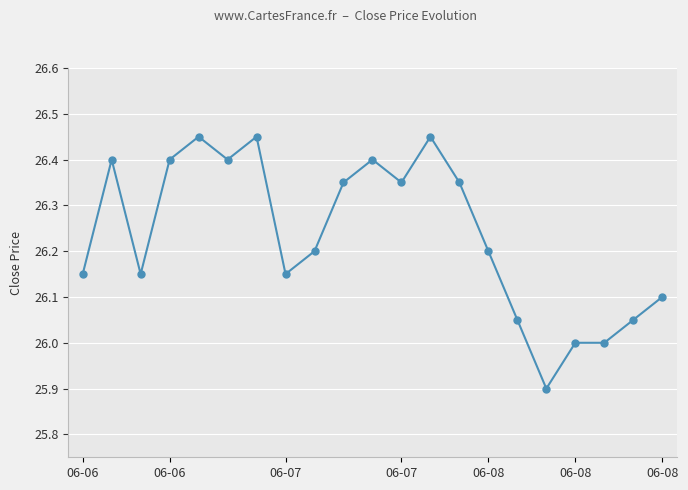

What is the minimum value shown in the chart?

25.9